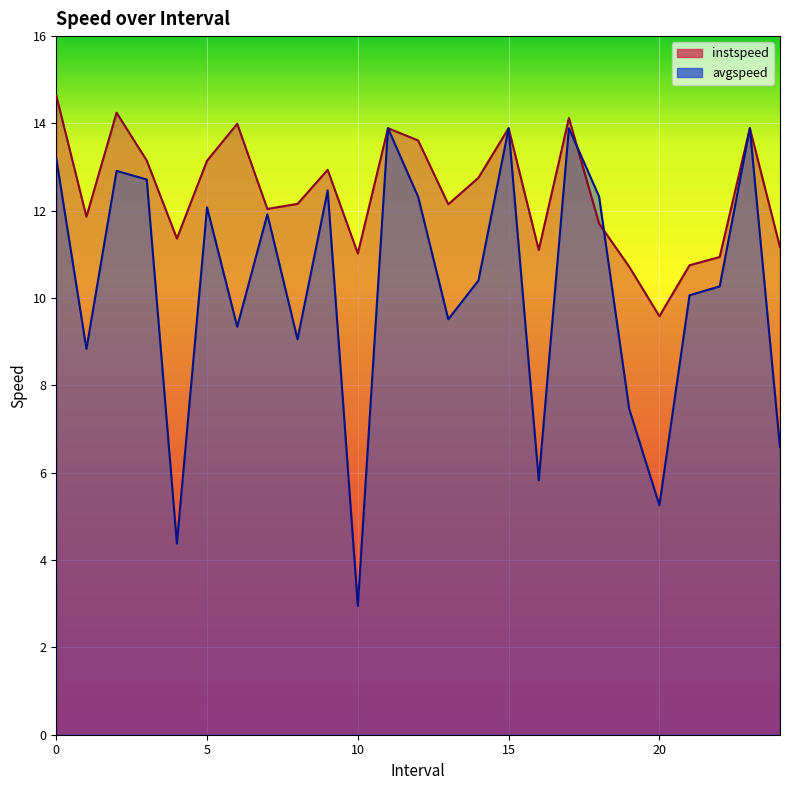

The instspeed series shows 3.4 at 4.0. True or false?

False